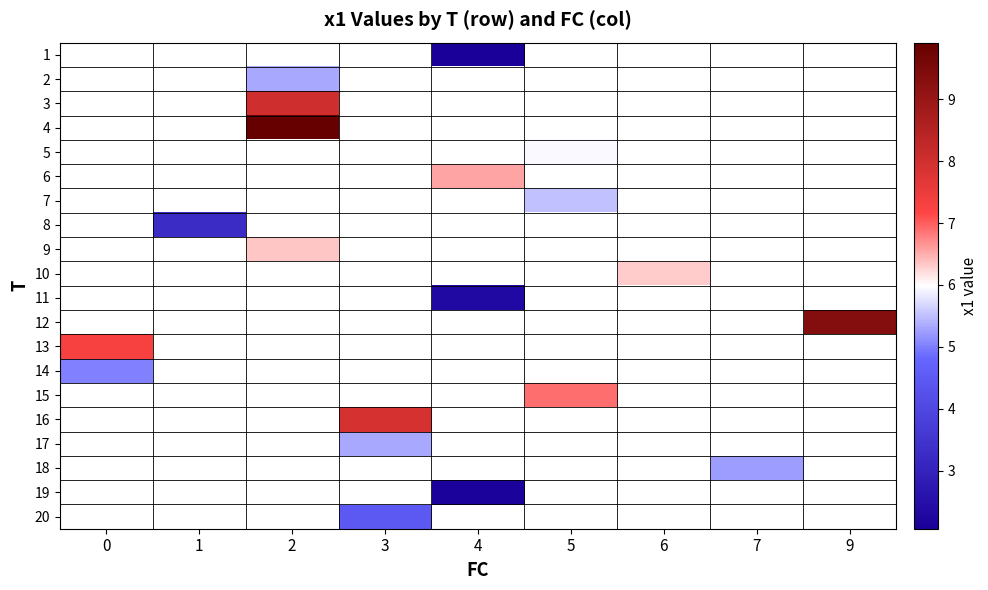

Is the value of row_5 at 1 greater than the value of row_4 at 3?

No